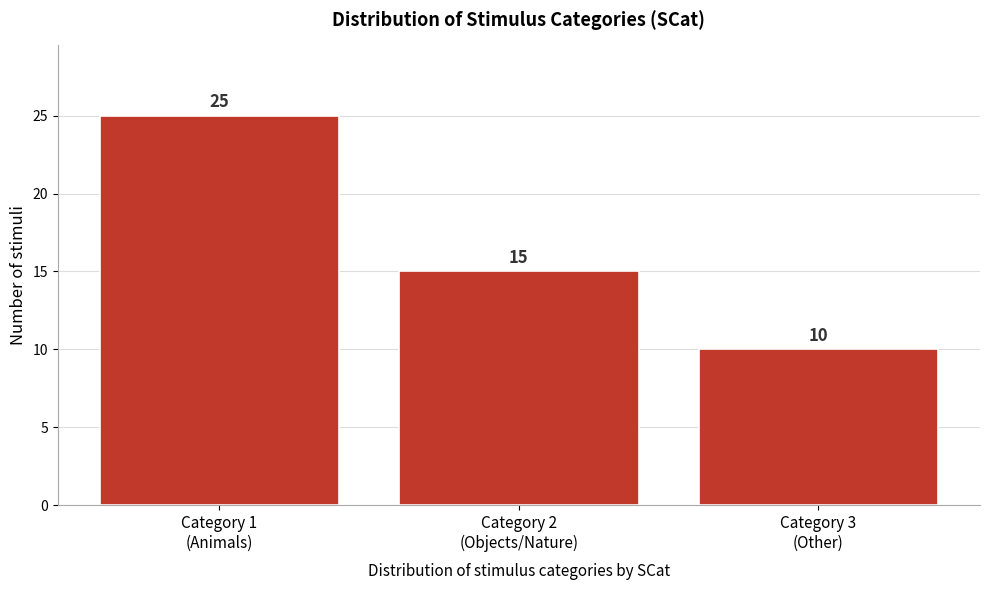

Reading left to right, what are all the values shown in this chart?

25	15	10